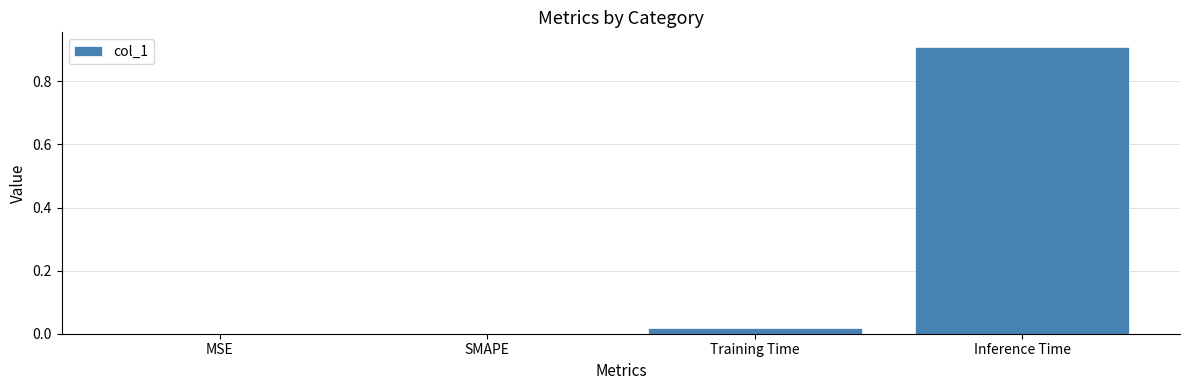

The chart shows a value of 0.5 at MSE. True or false?

False